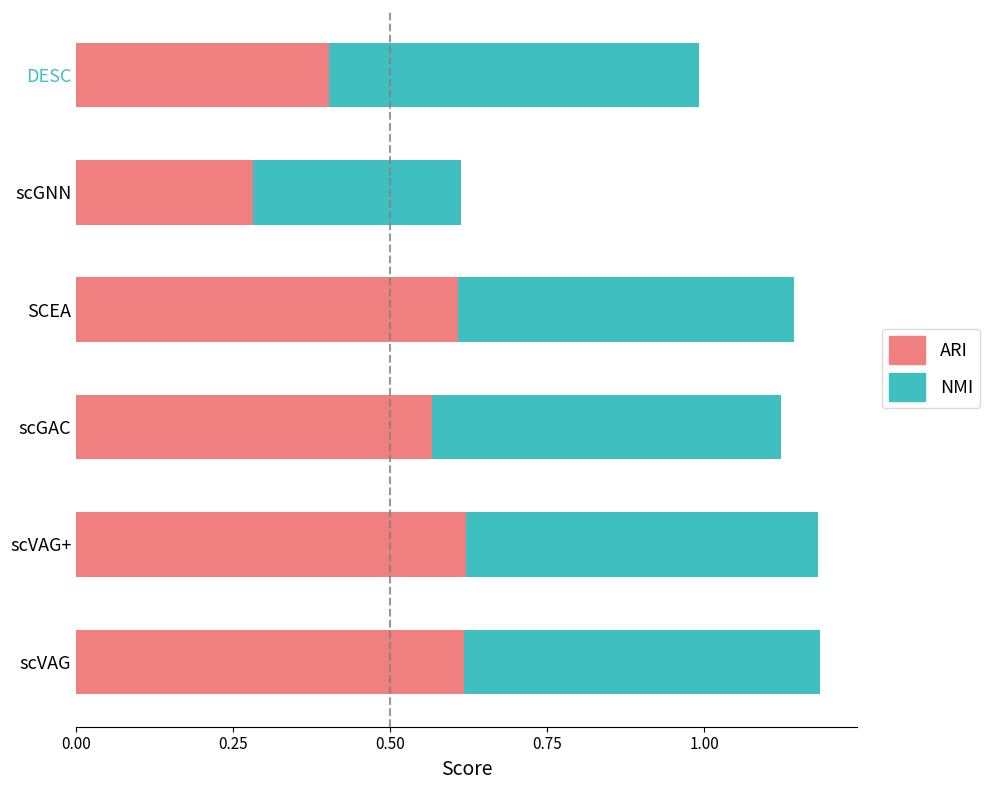

The value of ARI at DESC is 0.7. True or false?

False